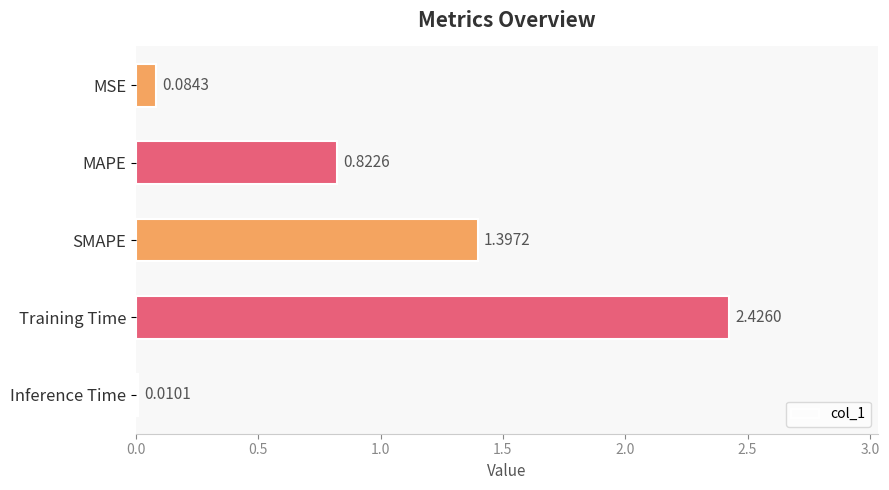

What is the change in value from SMAPE to Inference Time?

-1.4